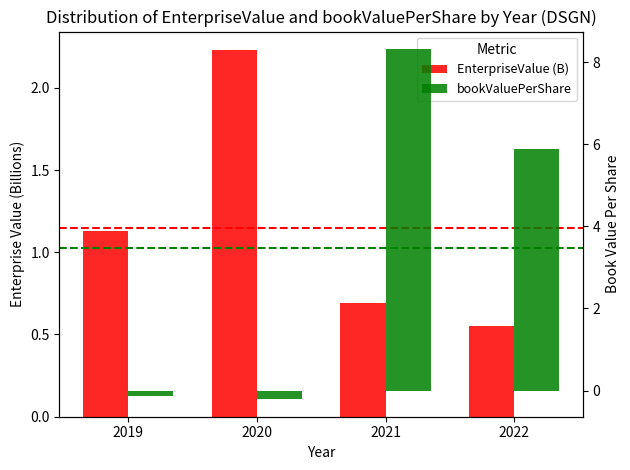

How many negative values does the bookValuePerShare series have?

2